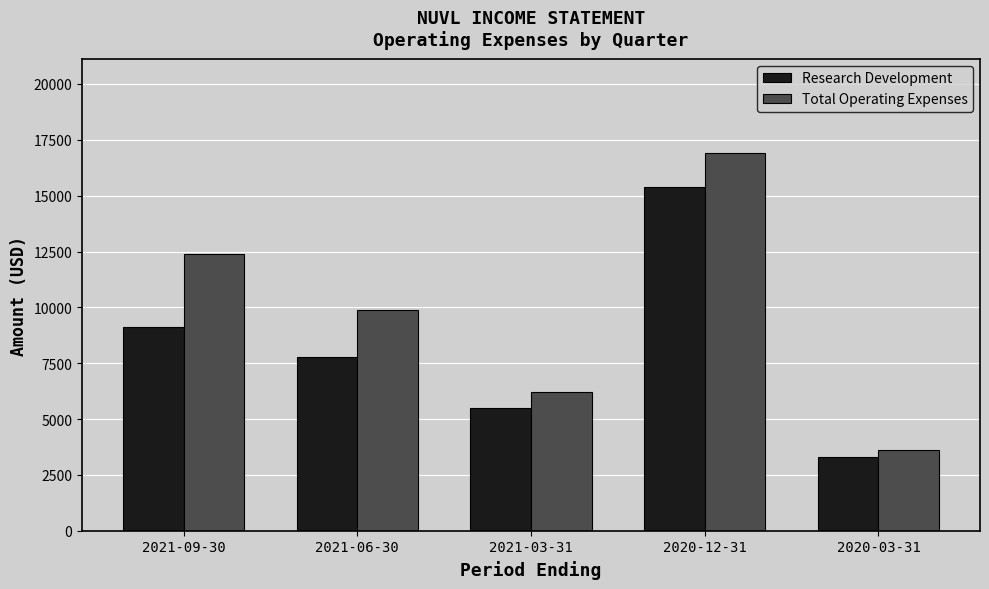

What position from the left is 2021-09-30?

1